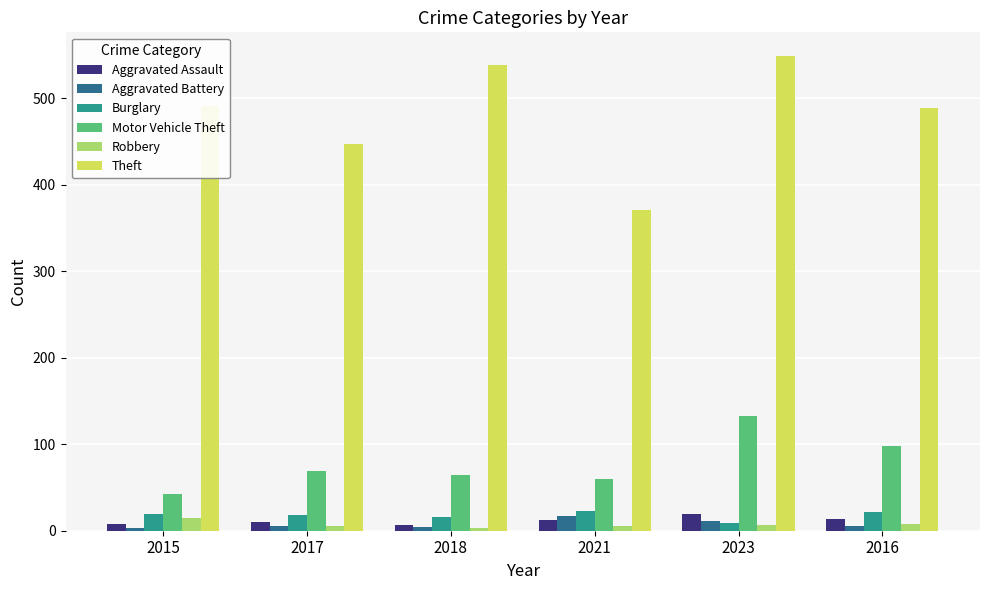

Which series changed the most between 2023 and 2016?

Theft